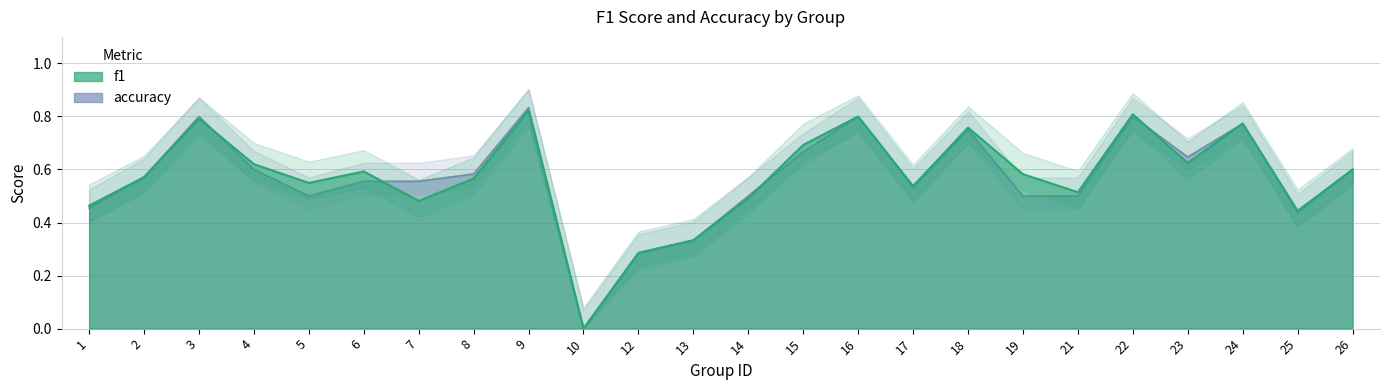

After their last crossing, which series has the higher values: f1 or accuracy?

f1